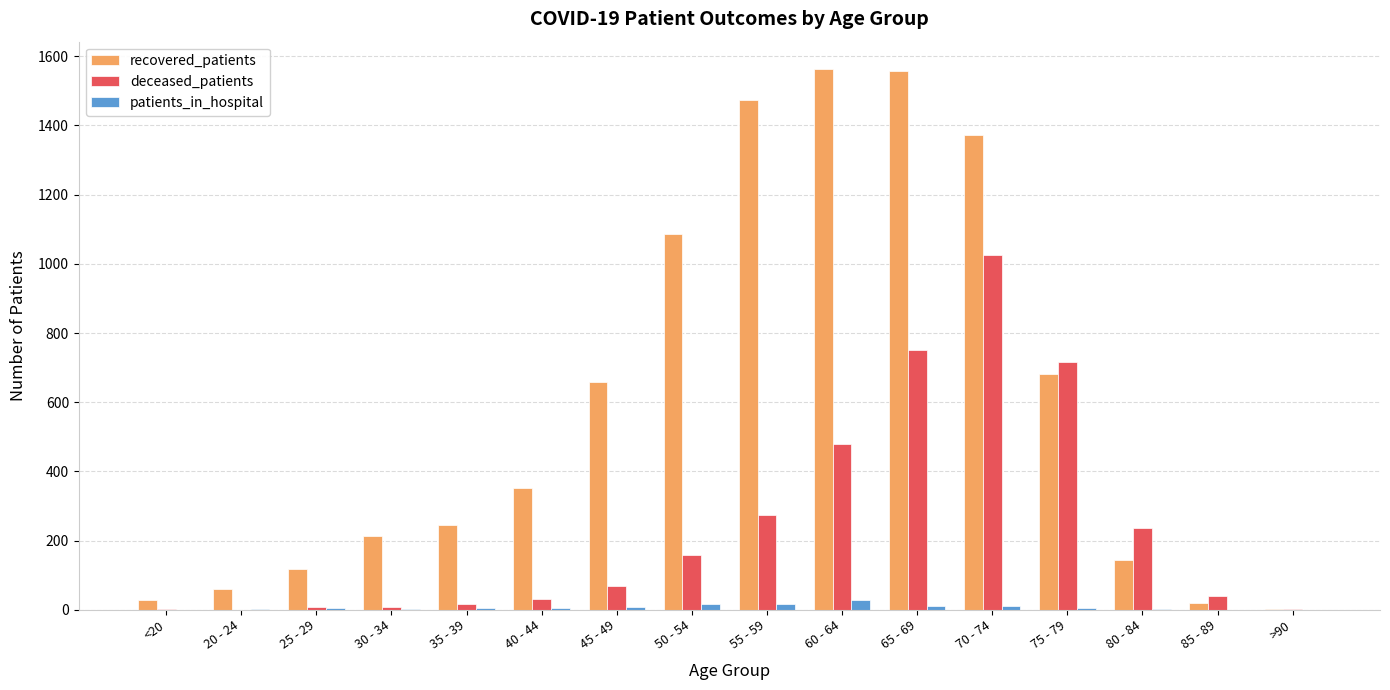

How many distinct data groups are displayed?

3